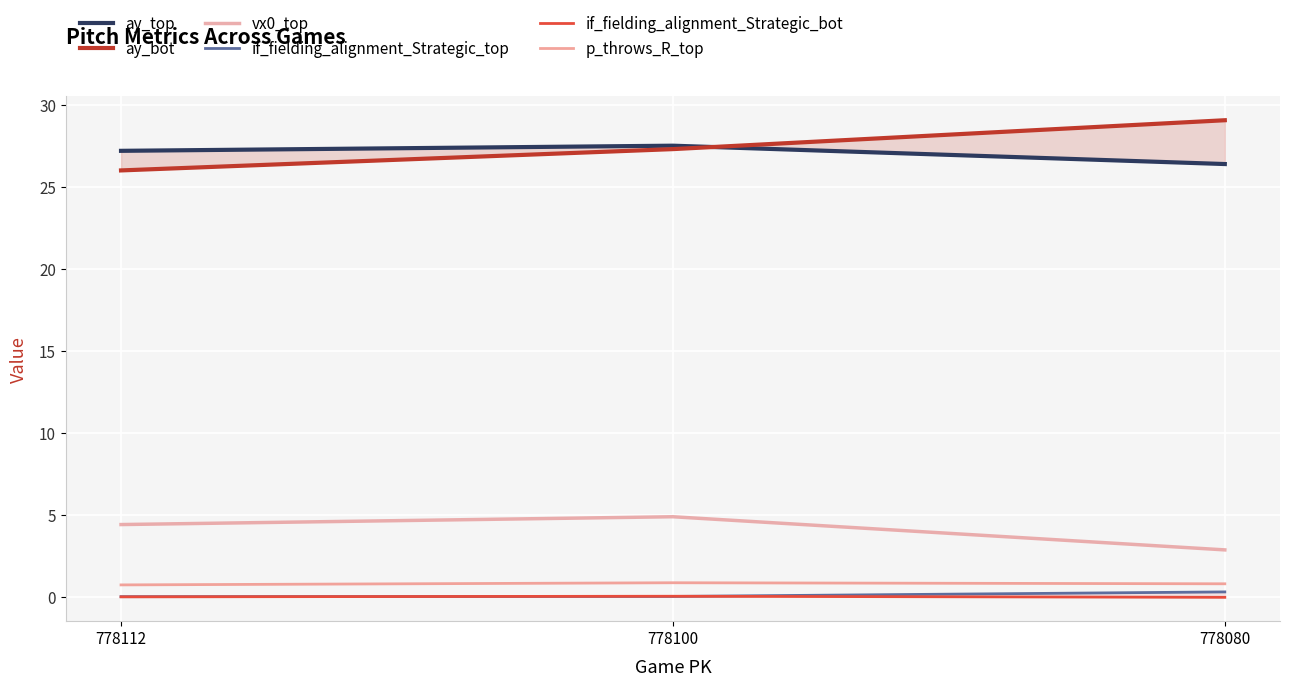

At how many categories does at least one series exceed 18?

3